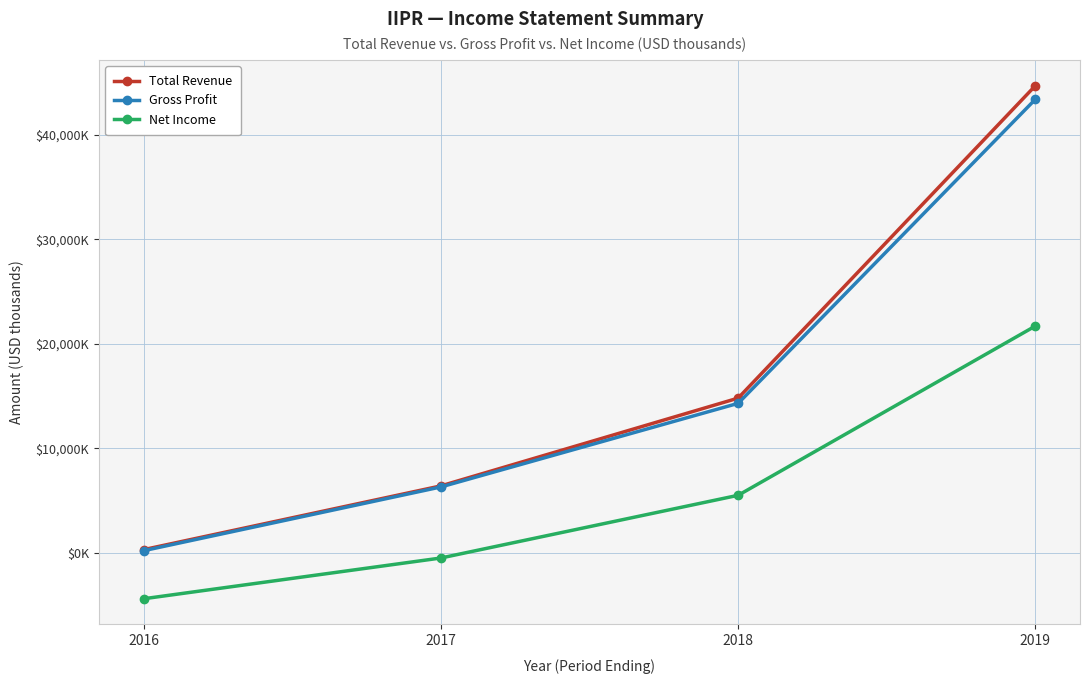

Reading right to left, extract all data points from this chart.

Total Revenue: 2019=44700	2018=14800	2017=6400	2016=300
Gross Profit: 2019=43400	2018=14300	2017=6300	2016=200
Net Income: 2019=21700	2018=5500	2017=-500	2016=-4400